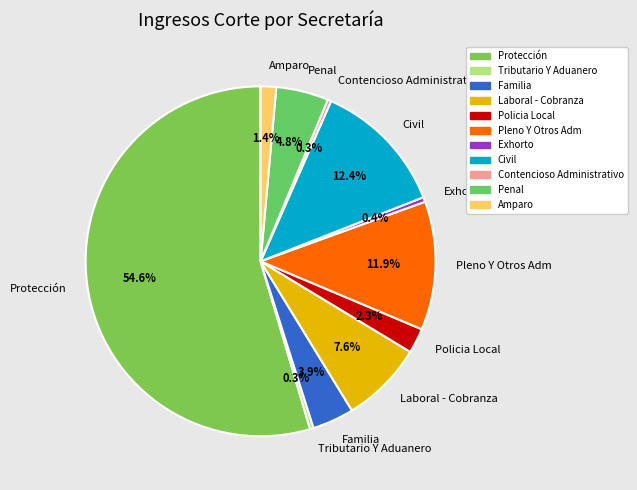

Which has a higher value, Policia Local or Laboral - Cobranza?

Laboral - Cobranza